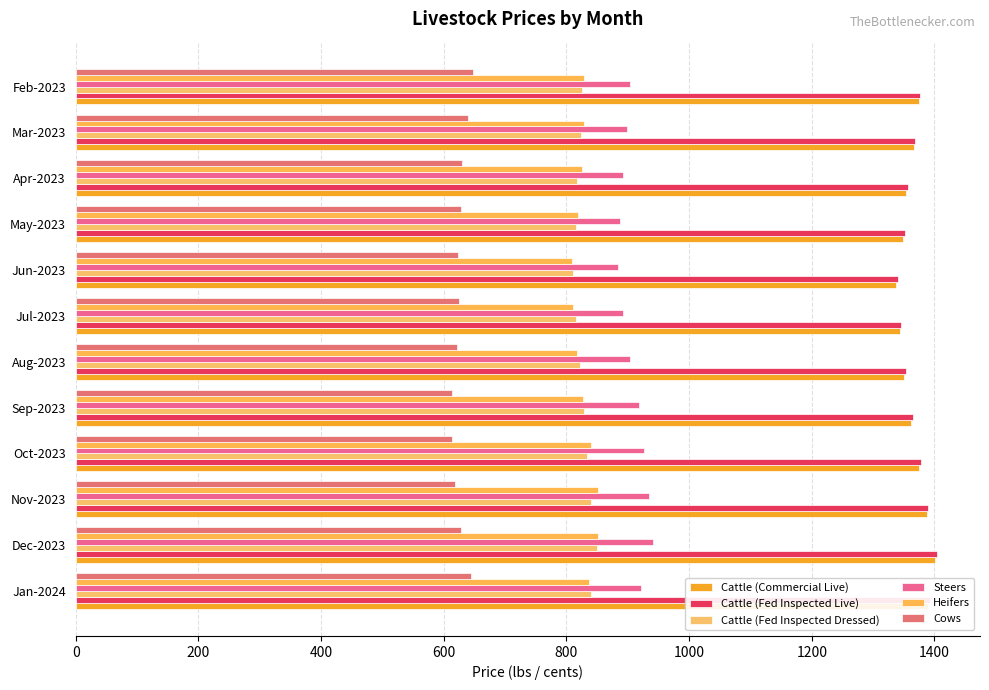

Reading left to right, list all the values displayed in this chart.

Cattle (Commercial Live): 1389	1401	1387	1374	1362	1350	1344	1338	1349	1354	1366	1374
Cattle (Fed Inspected Live): 1392	1404	1390	1378	1365	1353	1346	1341	1352	1357	1369	1377
Cattle (Fed Inspected Dressed): 840	849	840	833	828	822	815	811	816	818	823	825
Steers: 921	941	935	926	918	903	893	884	888	892	899	904
Heifers: 836	851	851	840	827	818	811	809	819	826	829	829
Cows: 644	628	619	613	613	621	625	623	628	630	640	647